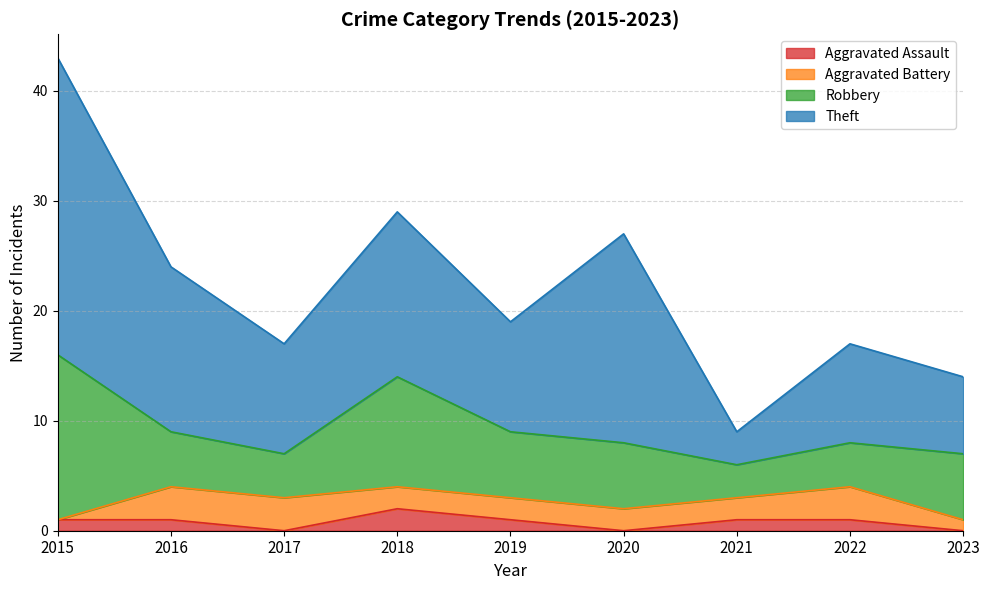

What is the difference between the highest and lowest values at 2022?

8